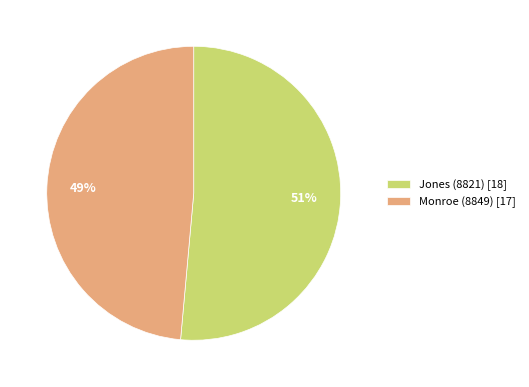

To the nearest percent, what is the combined percentage of Monroe (8849) [17] and Jones (8821) [18]?

100%